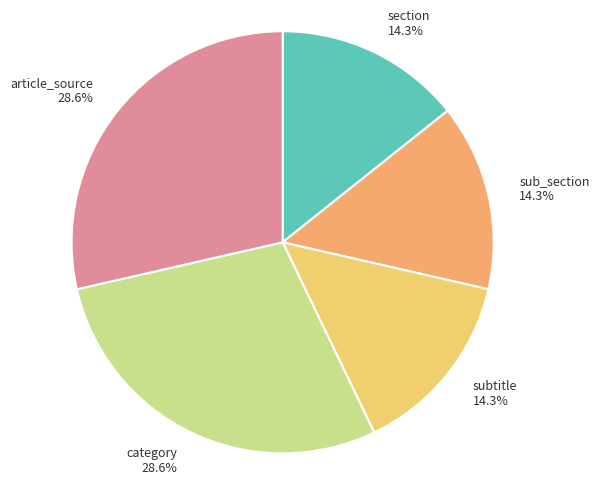

What percentage is the sub_section slice, to the nearest percent?

14%